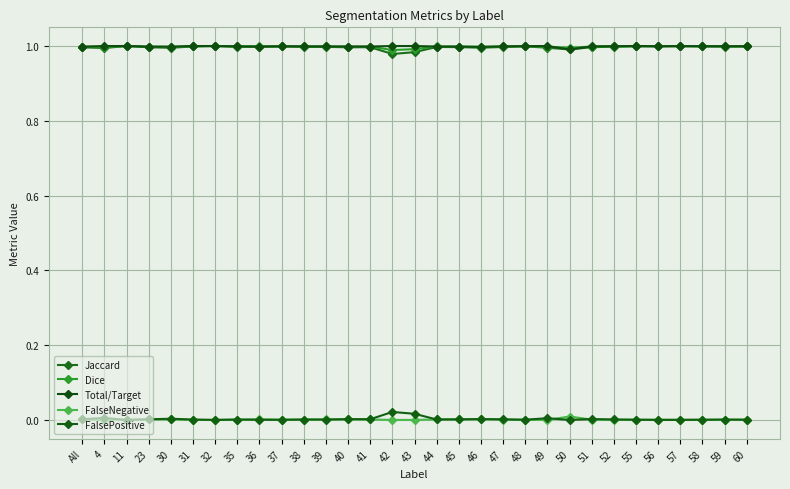

What is the maximum value shown in the chart?

1.0